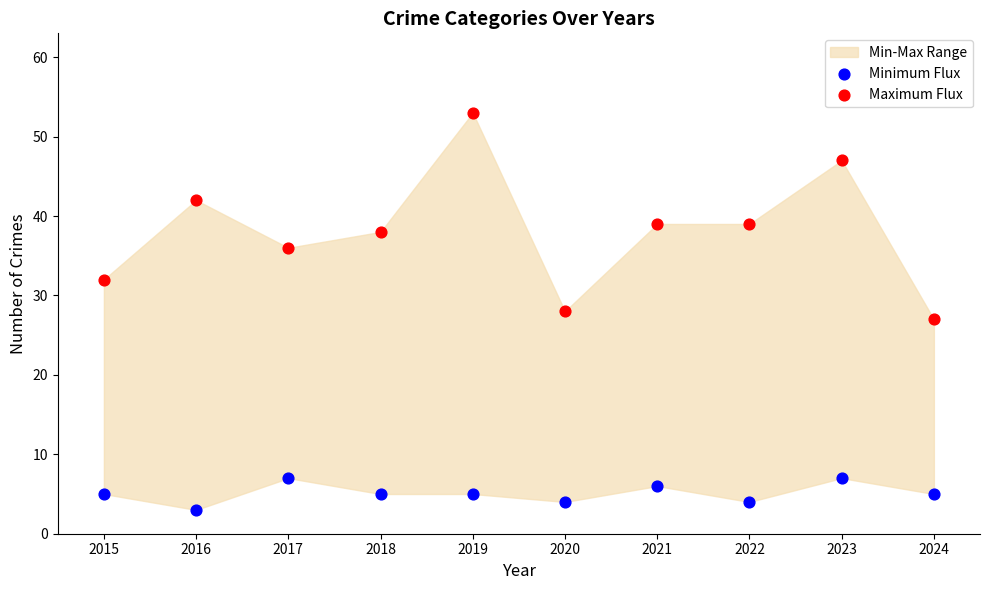

Across all data points, what is the range of Y values (max minus min)?

50